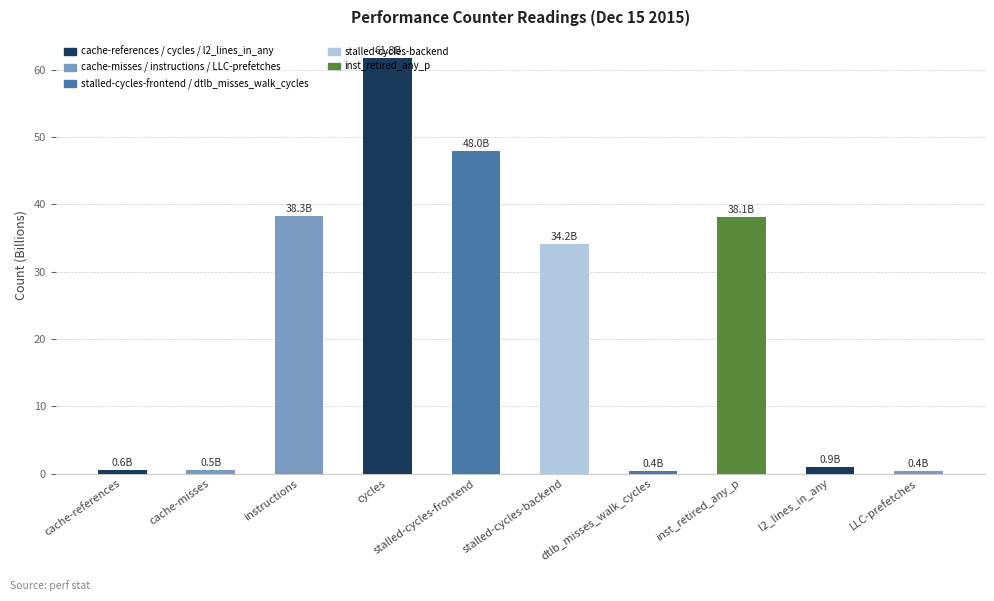

Where does the data first go above 34?

instructions